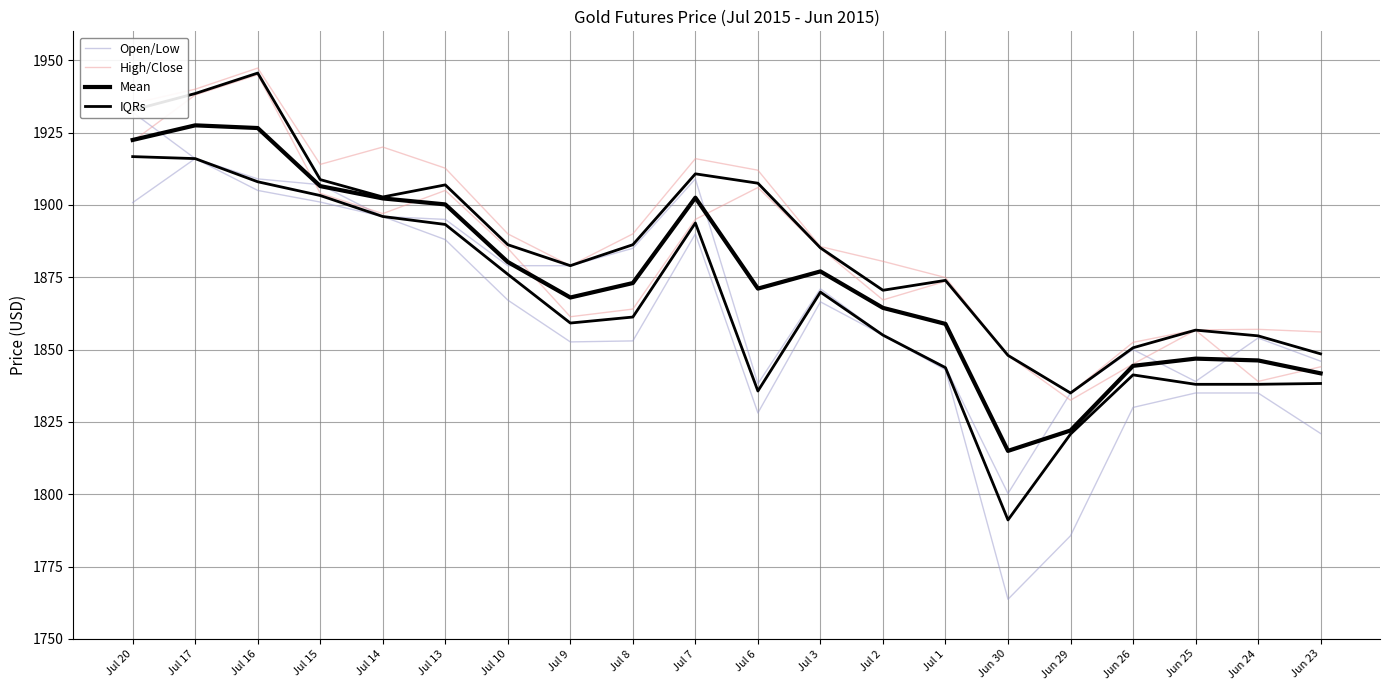

Rank the series by their average value, from lowest to highest.

Open/Low, Mean, IQRs, High/Close